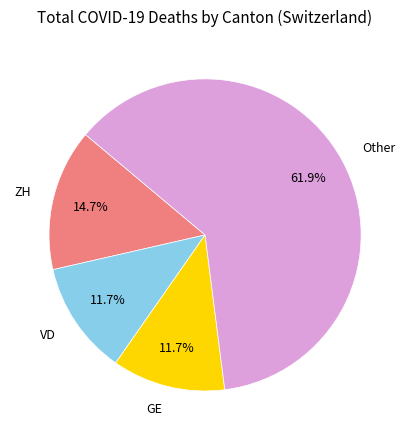

Is the sum of ZH and Other greater than half?

Yes